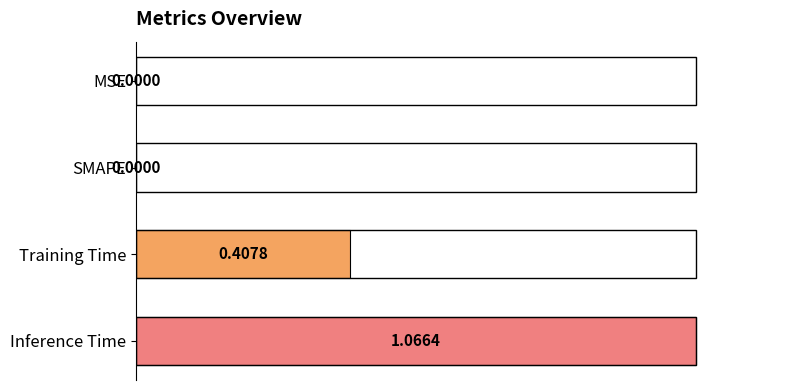

What is the sum of the values at Inference Time and MSE?

1.0